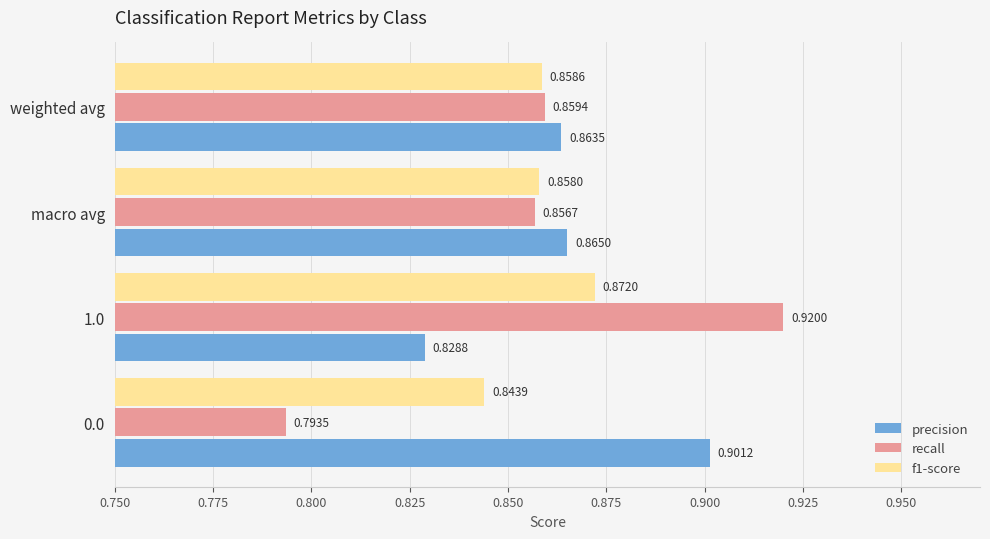

Which label corresponds to the largest value in the chart?

1.0